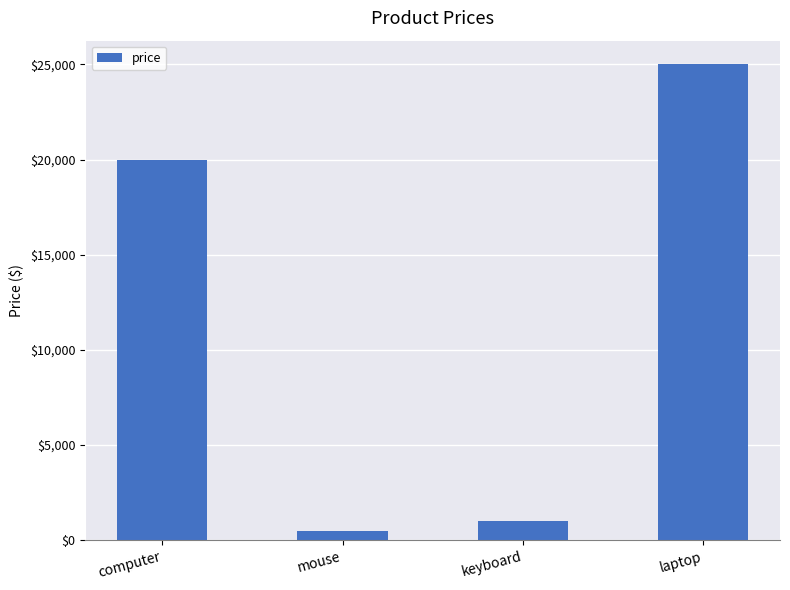

What is the average value?

11625